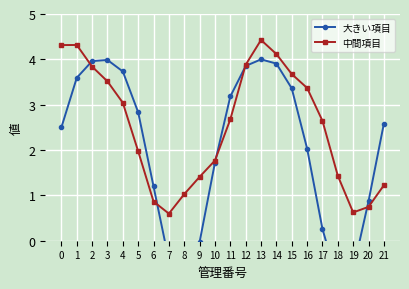

What is the value of the 中間項目 point at the 22nd from the left?

1.2